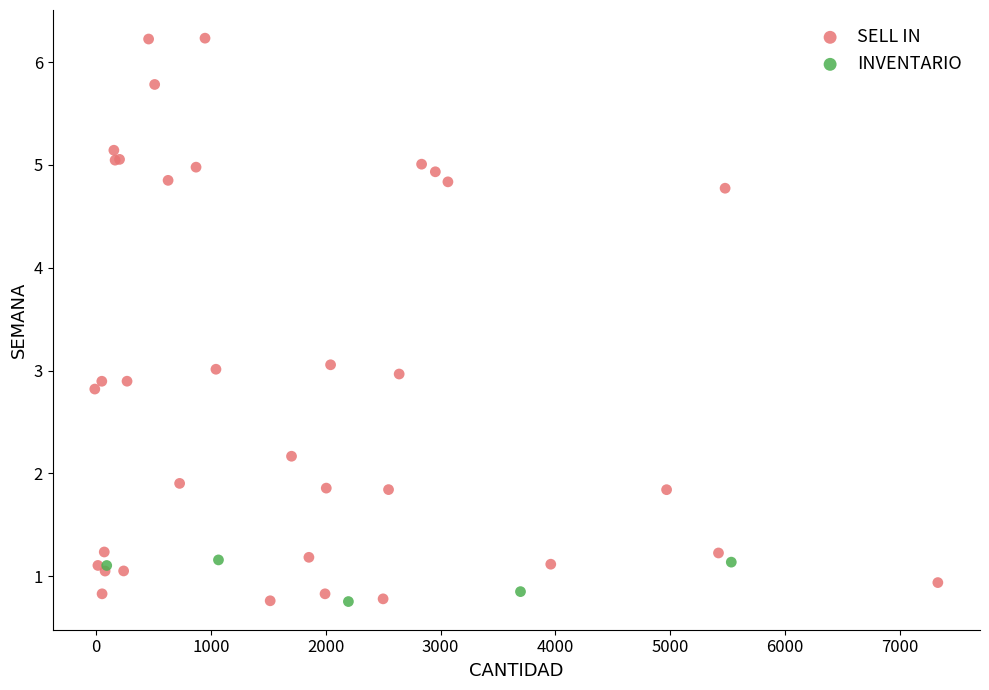

Which series has the largest Y range (max minus min)?

SELL IN